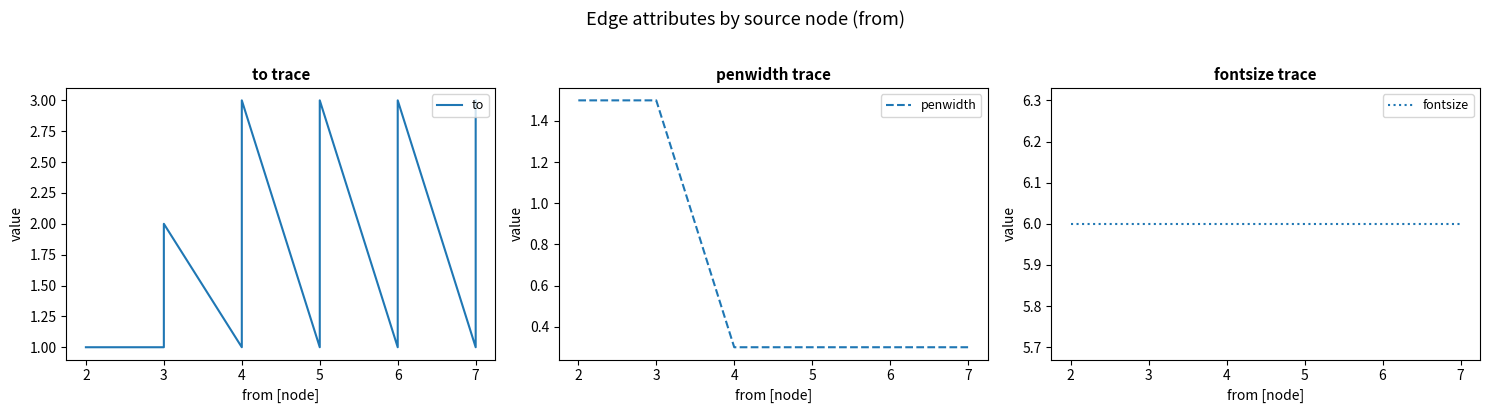

True or false: fontsize and to intersect in this chart.

False